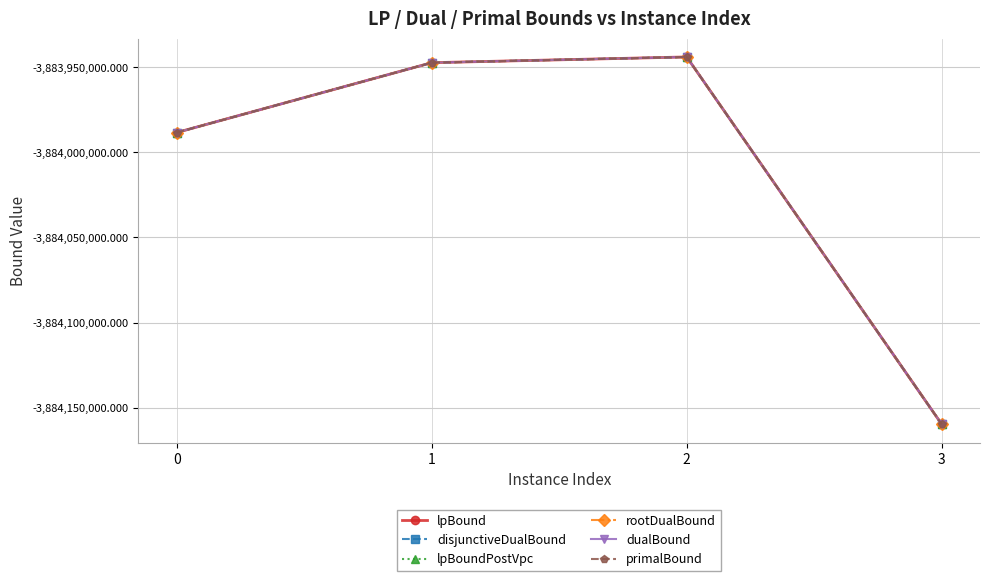

Does the chart have visible grid lines?

Yes